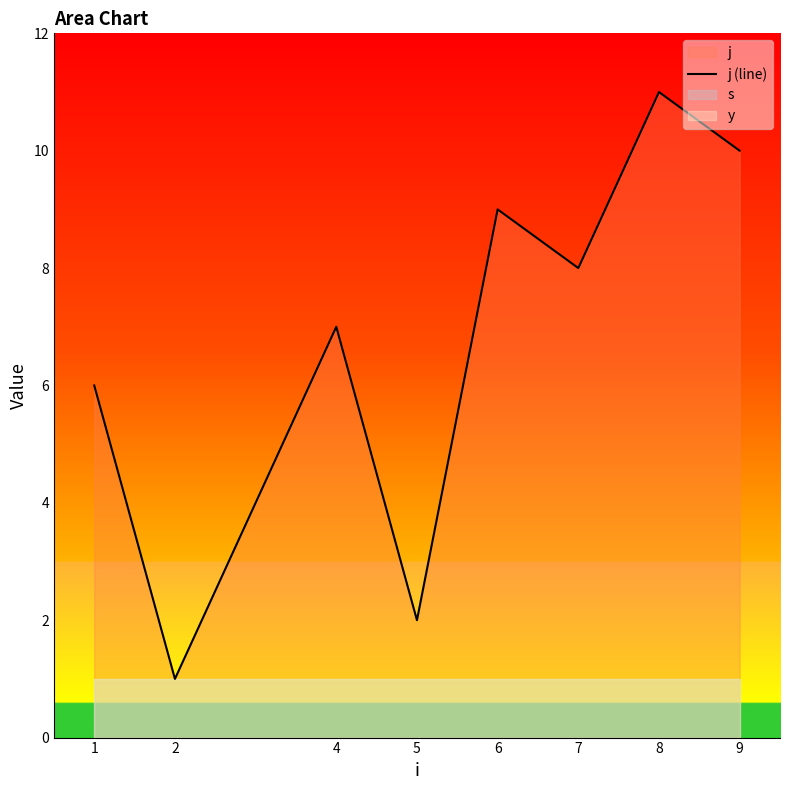

List the labels in order of value, largest first.

8, 9, 6, 7, 4, 1, 5, 2